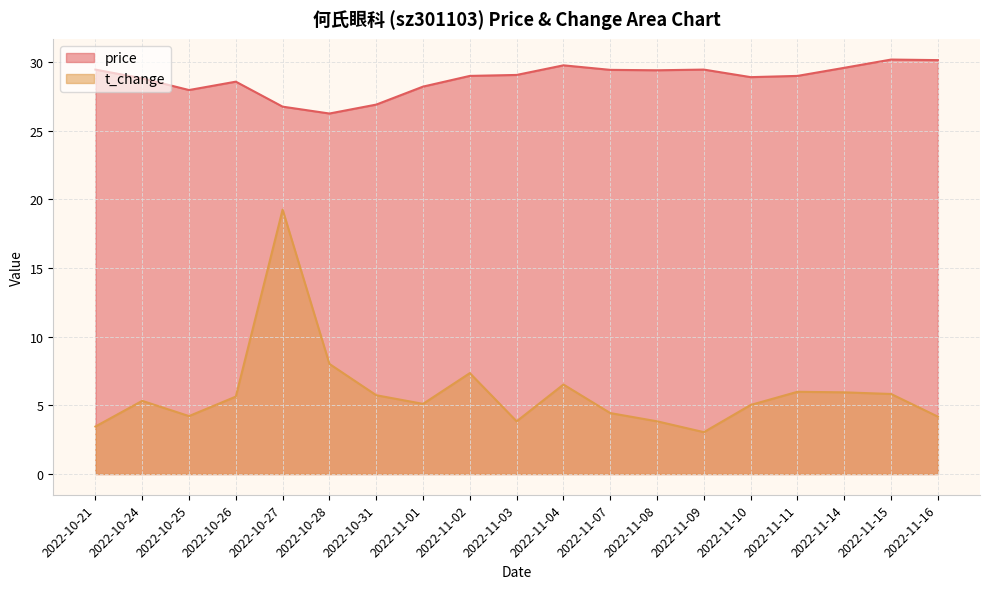

Reading left to right, what are all the values shown in this chart?

price: 29.5	28.8	28.0	28.6	26.8	26.3	26.9	28.2	29.0	29.1	29.8	29.4	29.4	29.5	28.9	29.0	29.6	30.2	30.1
t_change: 3.5	5.3	4.2	5.6	19.3	8.0	5.7	5.1	7.3	3.8	6.5	4.4	3.8	3.0	5.0	6.0	6.0	5.8	4.2